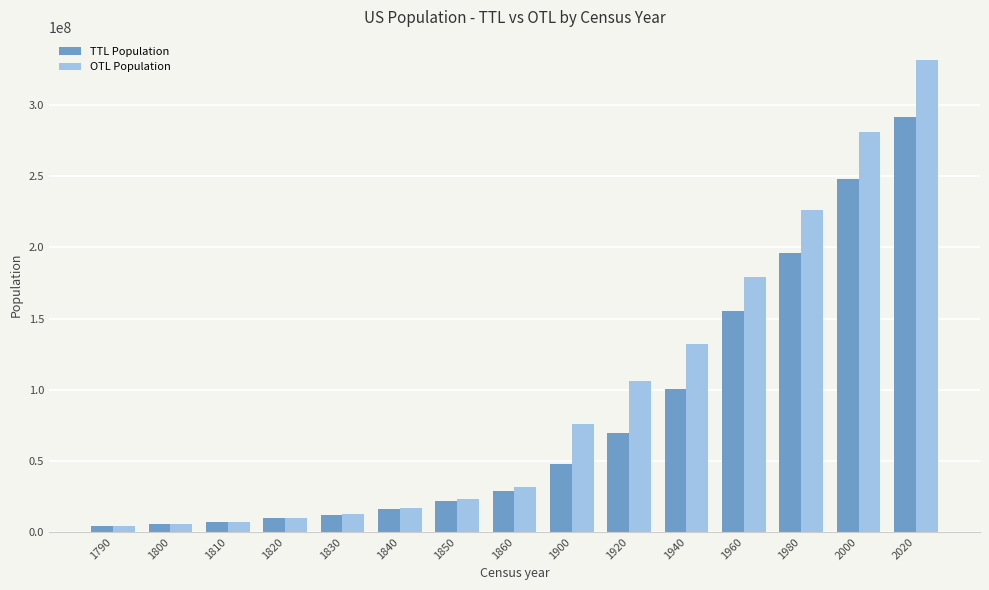

What is the total value across all series at 1960?

334453514